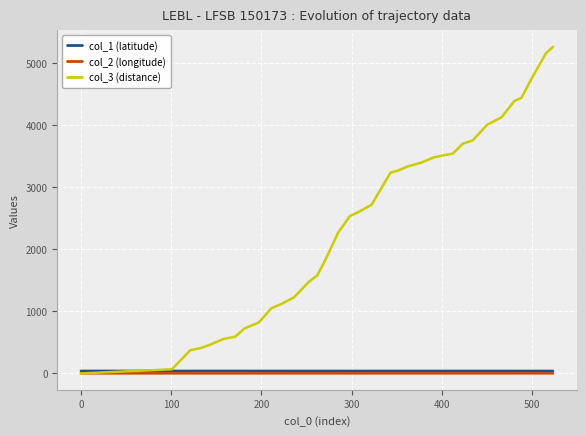

What is the greatest value displayed?

5265.0